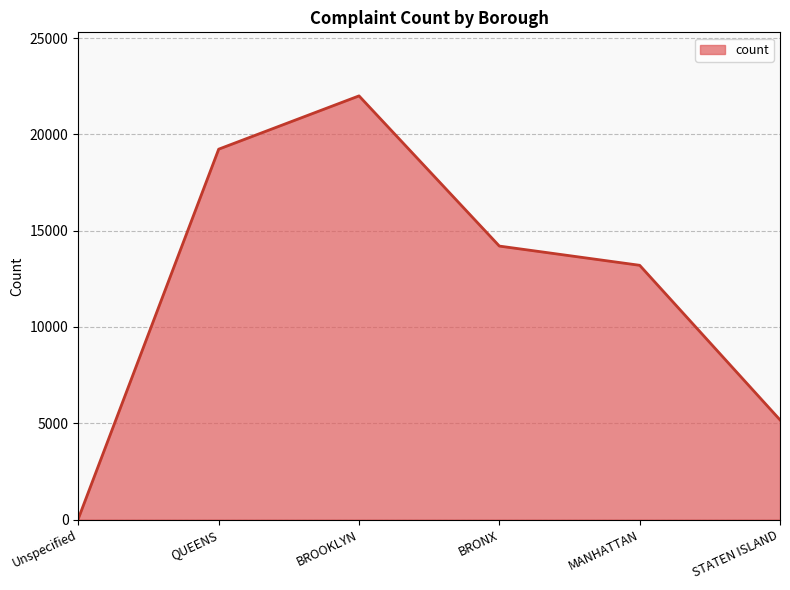

At which label is the value closest to 11024?

MANHATTAN